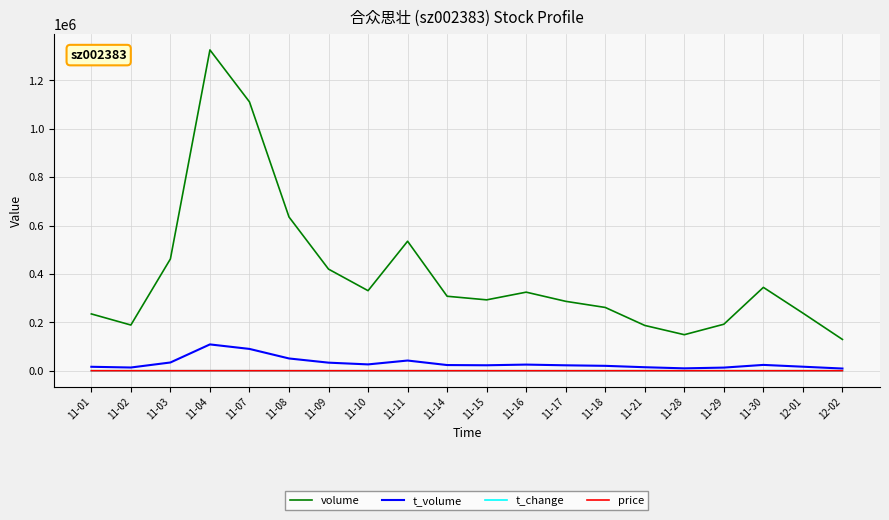

What are all the series names shown in the legend?

volume, t_volume, t_change, price